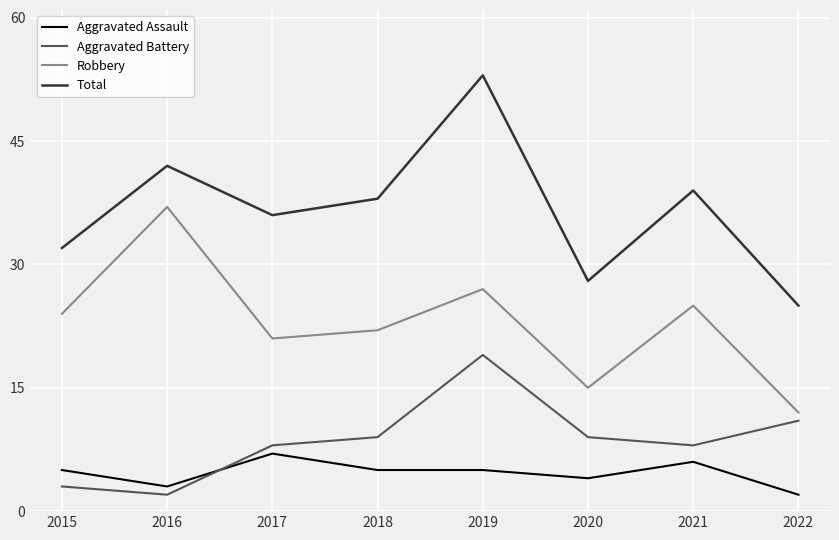

True or false: Robbery and Total intersect in this chart.

False